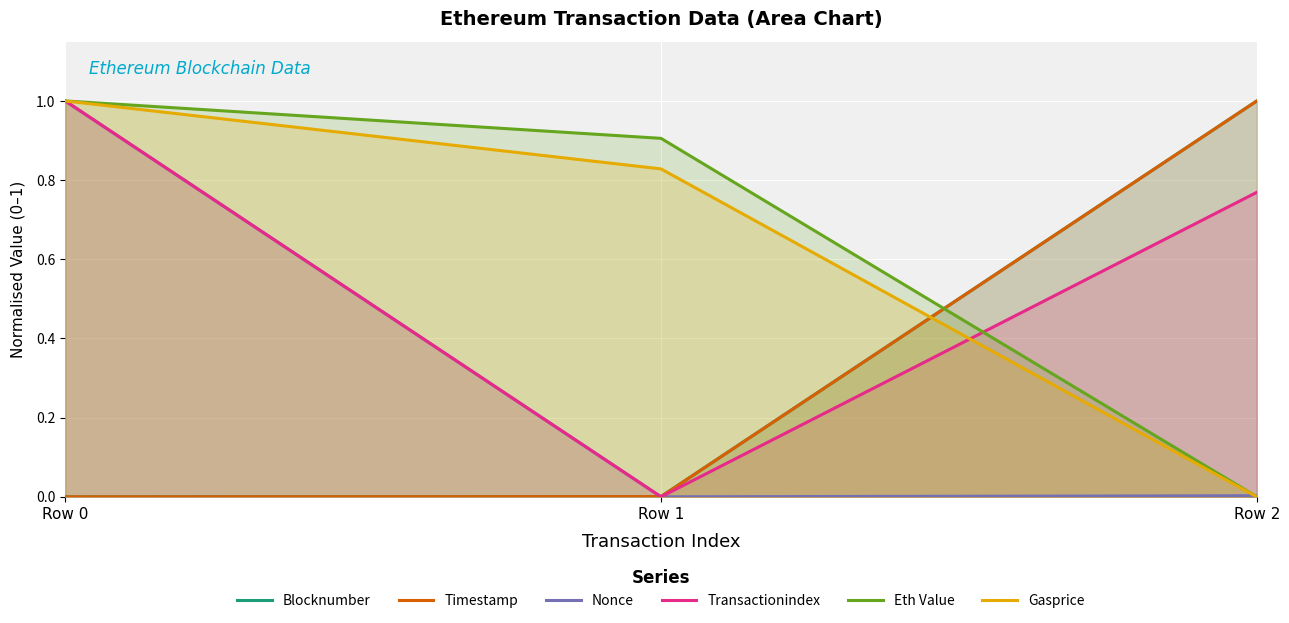

Rank the series by their maximum value, from lowest to highest.

Blocknumber, Timestamp, Nonce, Transactionindex, Eth Value, Gasprice